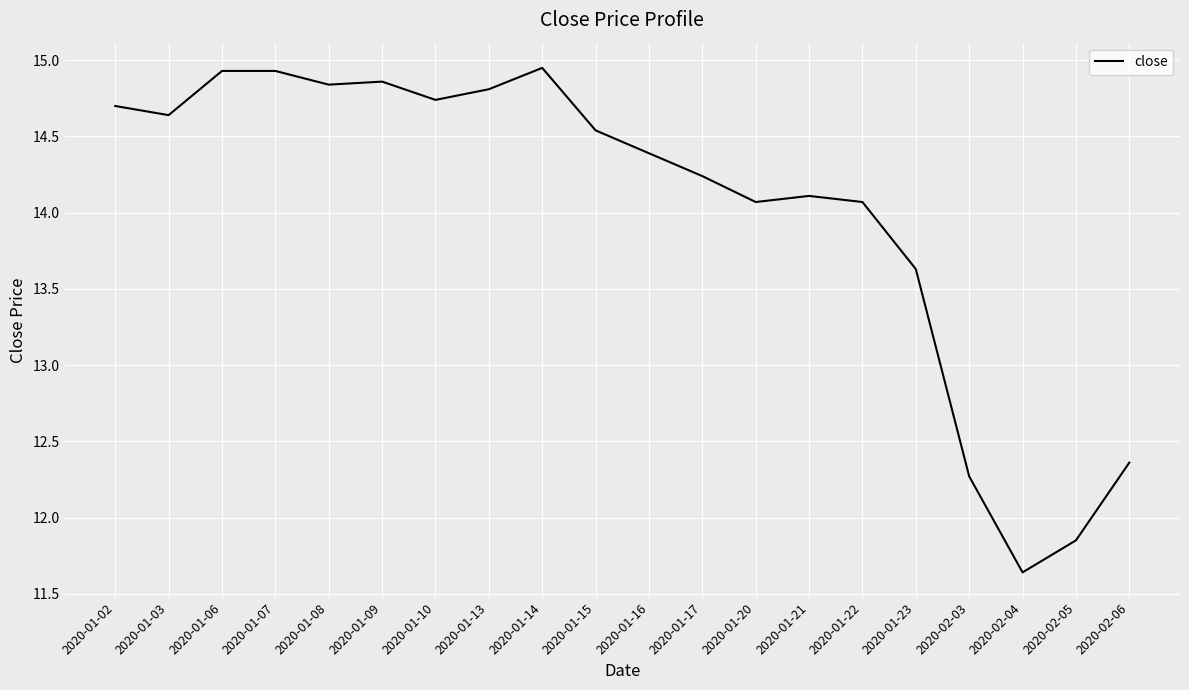

What is the difference between the values at 2020-01-09 and 2020-01-06?

0.1